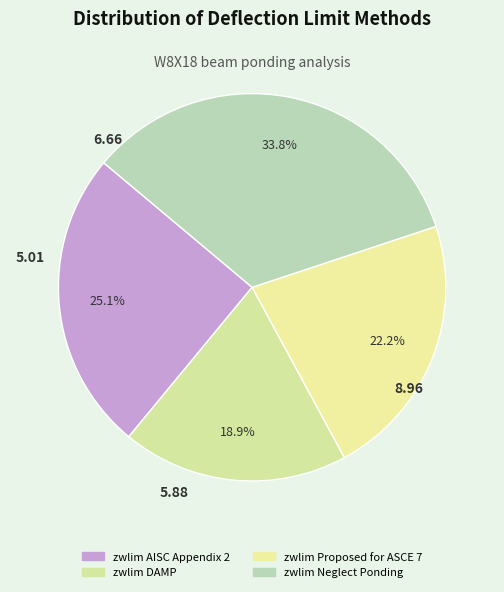

How many slices are in this pie chart?

4